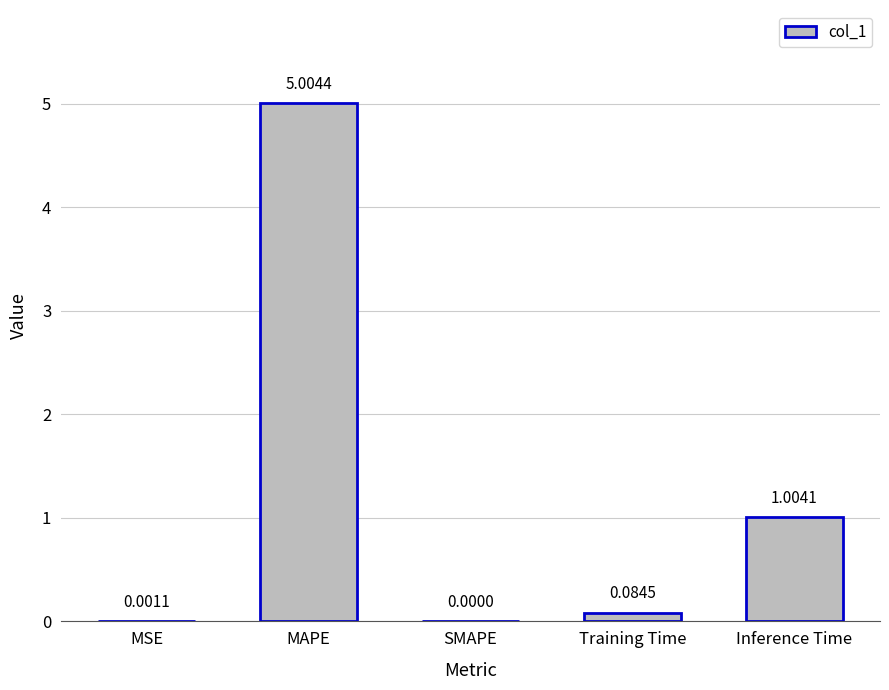

Where is the data nearest to the value 2?

Inference Time